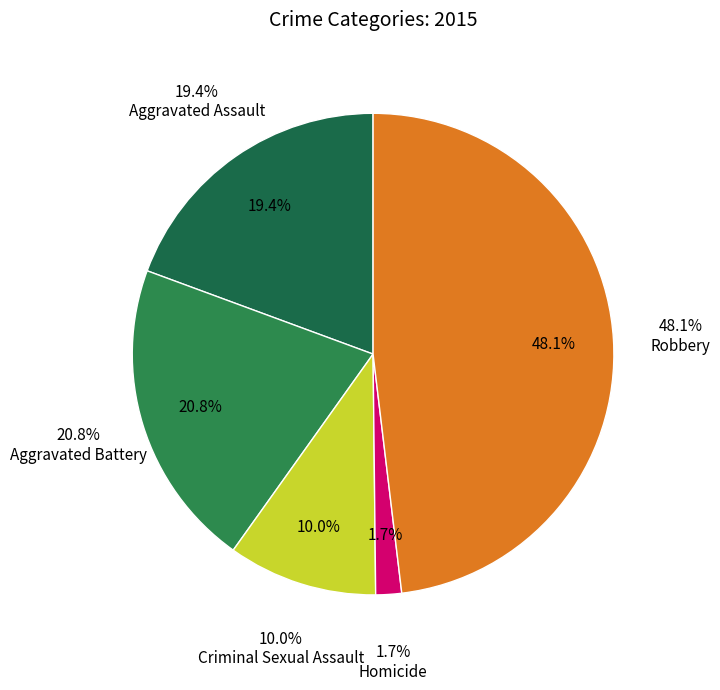

How many segments does this pie chart have?

5